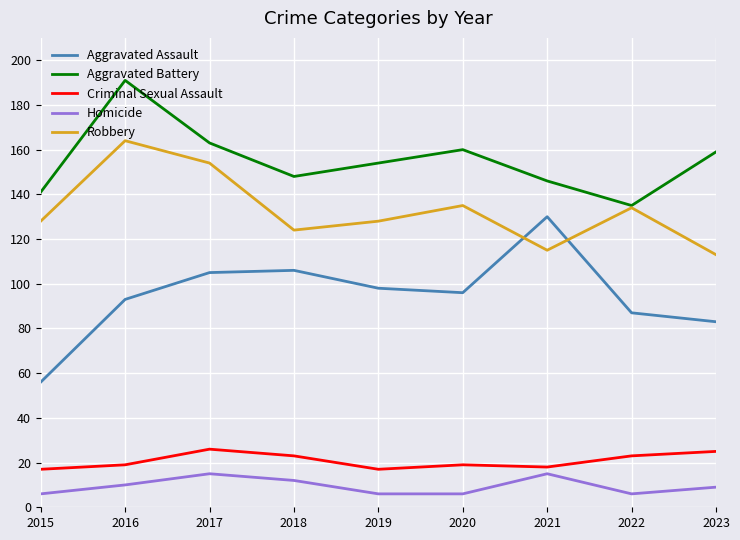

Reading left to right, transcribe all the data shown in this chart.

Aggravated Assault: 2015=56	2016=93	2017=105	2018=106	2019=98	2020=96	2021=130	2022=87	2023=83
Aggravated Battery: 2015=141	2016=191	2017=163	2018=148	2019=154	2020=160	2021=146	2022=135	2023=159
Criminal Sexual Assault: 2015=17	2016=19	2017=26	2018=23	2019=17	2020=19	2021=18	2022=23	2023=25
Homicide: 2015=6	2016=10	2017=15	2018=12	2019=6	2020=6	2021=15	2022=6	2023=9
Robbery: 2015=128	2016=164	2017=154	2018=124	2019=128	2020=135	2021=115	2022=134	2023=113